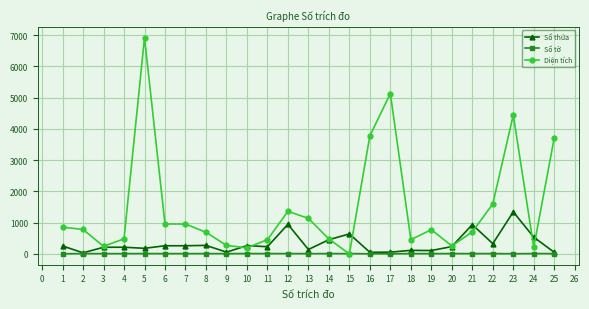

Which series has the widest spread of values?

Diện tích